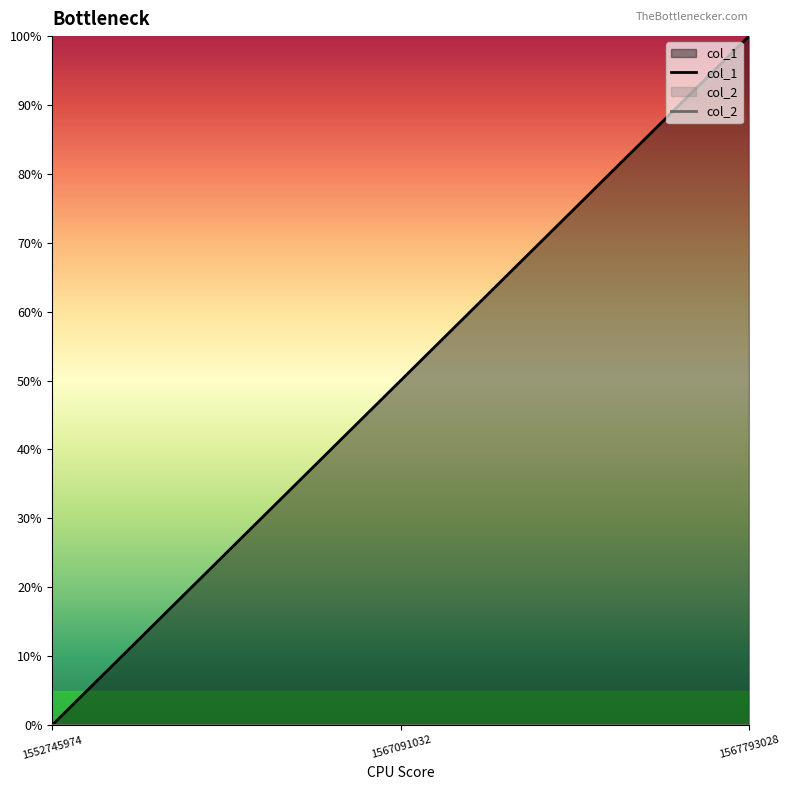

Count the number of data series in this chart.

2